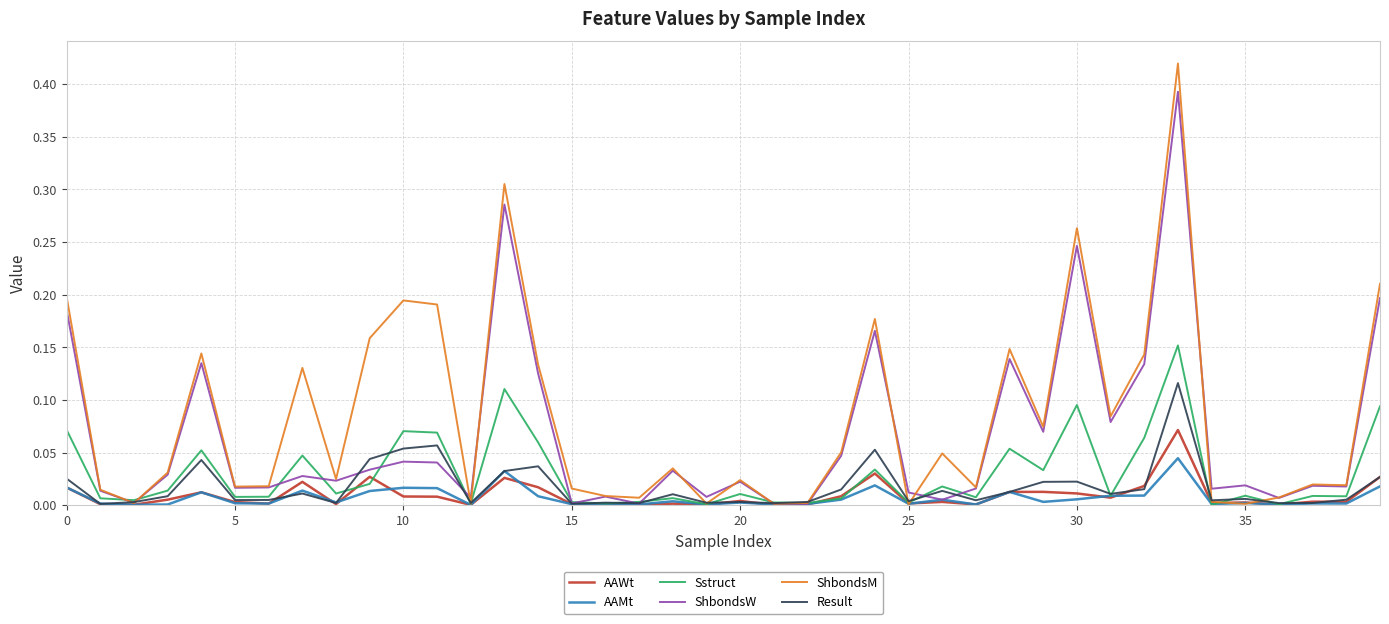

Which series has the largest total across all categories?

ShbondsM